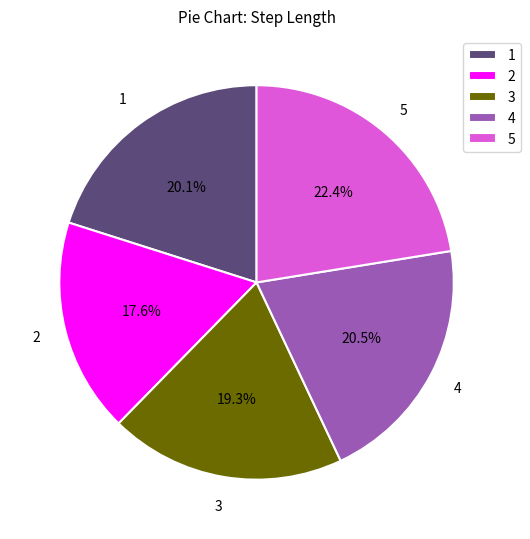

To the nearest percent, what is the difference between the 2 and 5 slice percentages?

5%